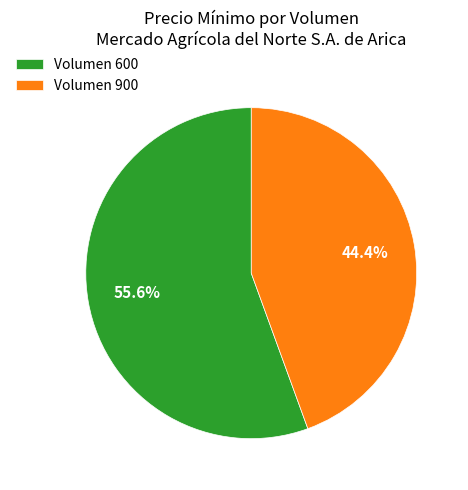

Which slice represents more than half of the pie?

Volumen 600